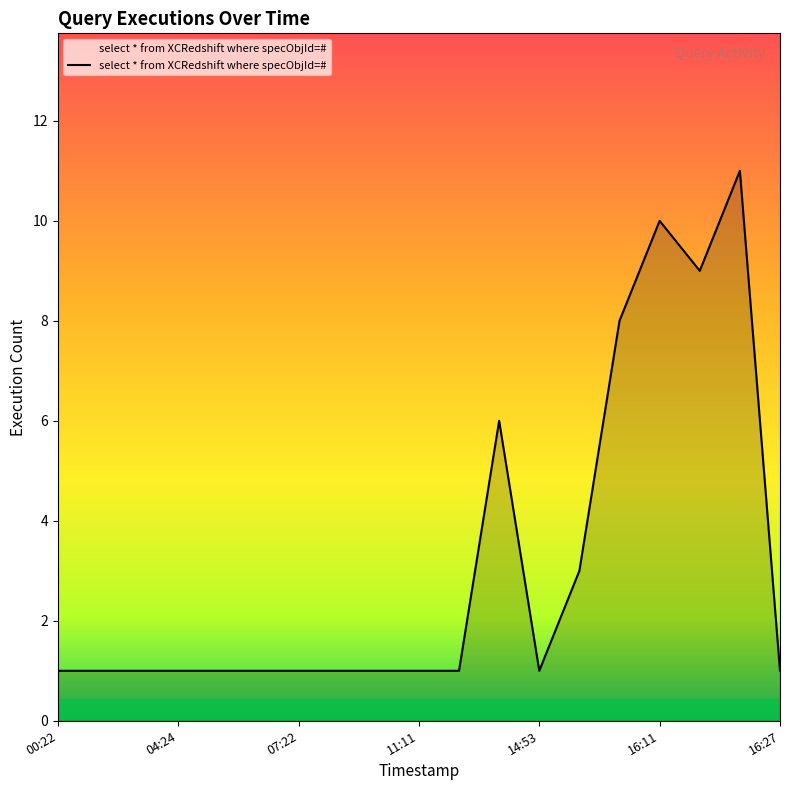

What is the difference between the maximum and minimum values?

10